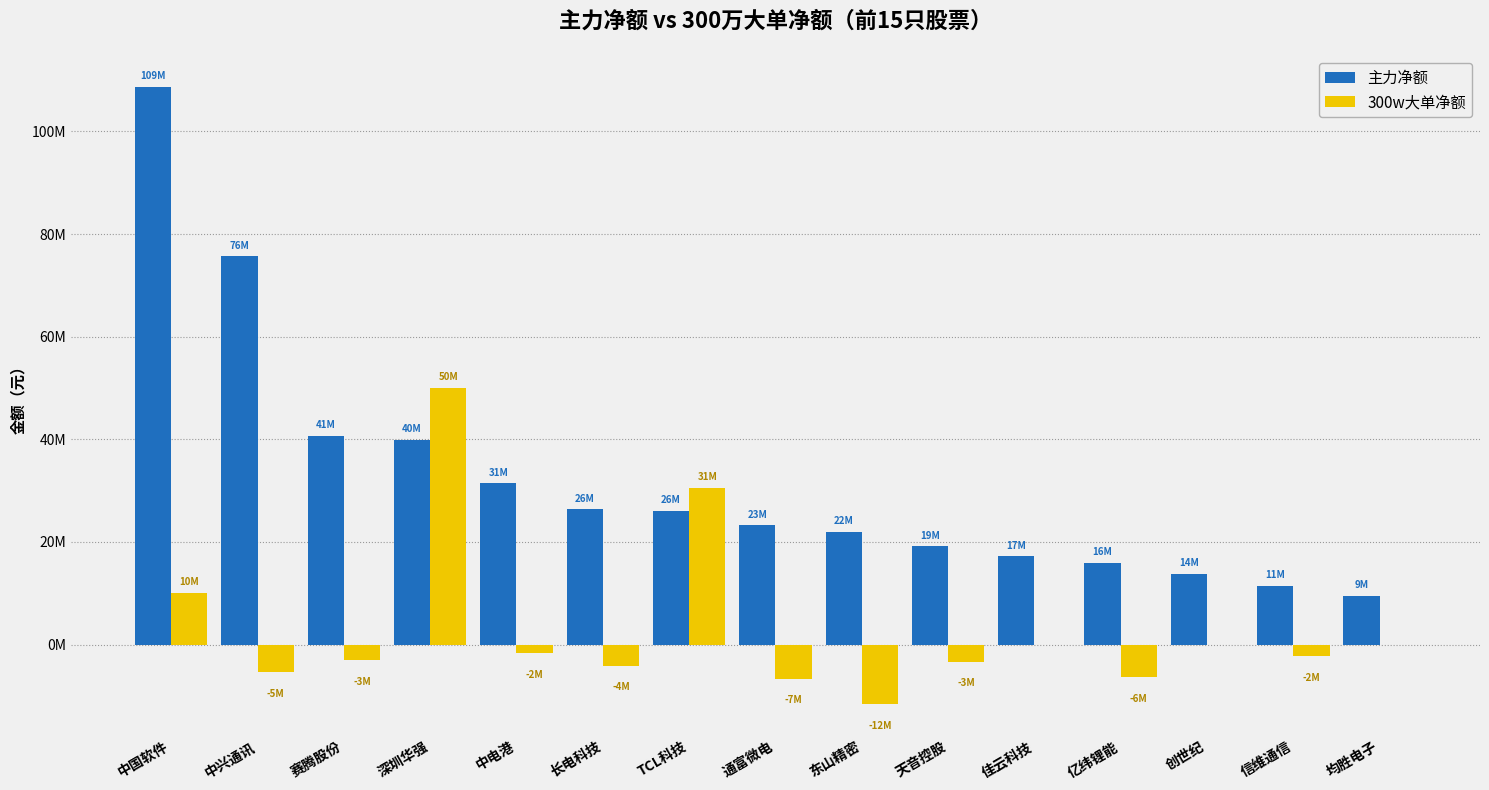

What is the lowest value of the 300w大单净额 series?

-11670109